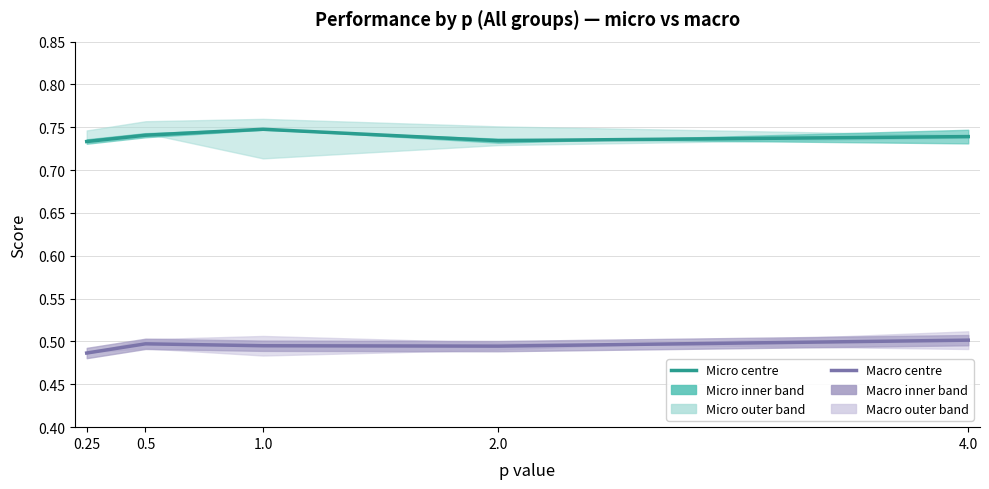

What is the label of the 5th point from the right?

0.25